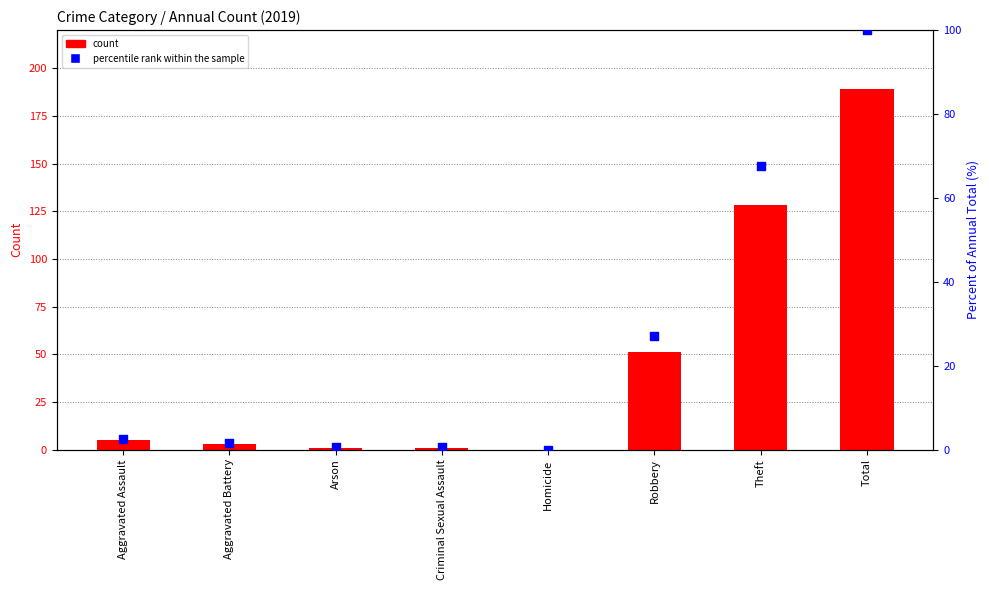

Which series contains the lowest Y value?

count